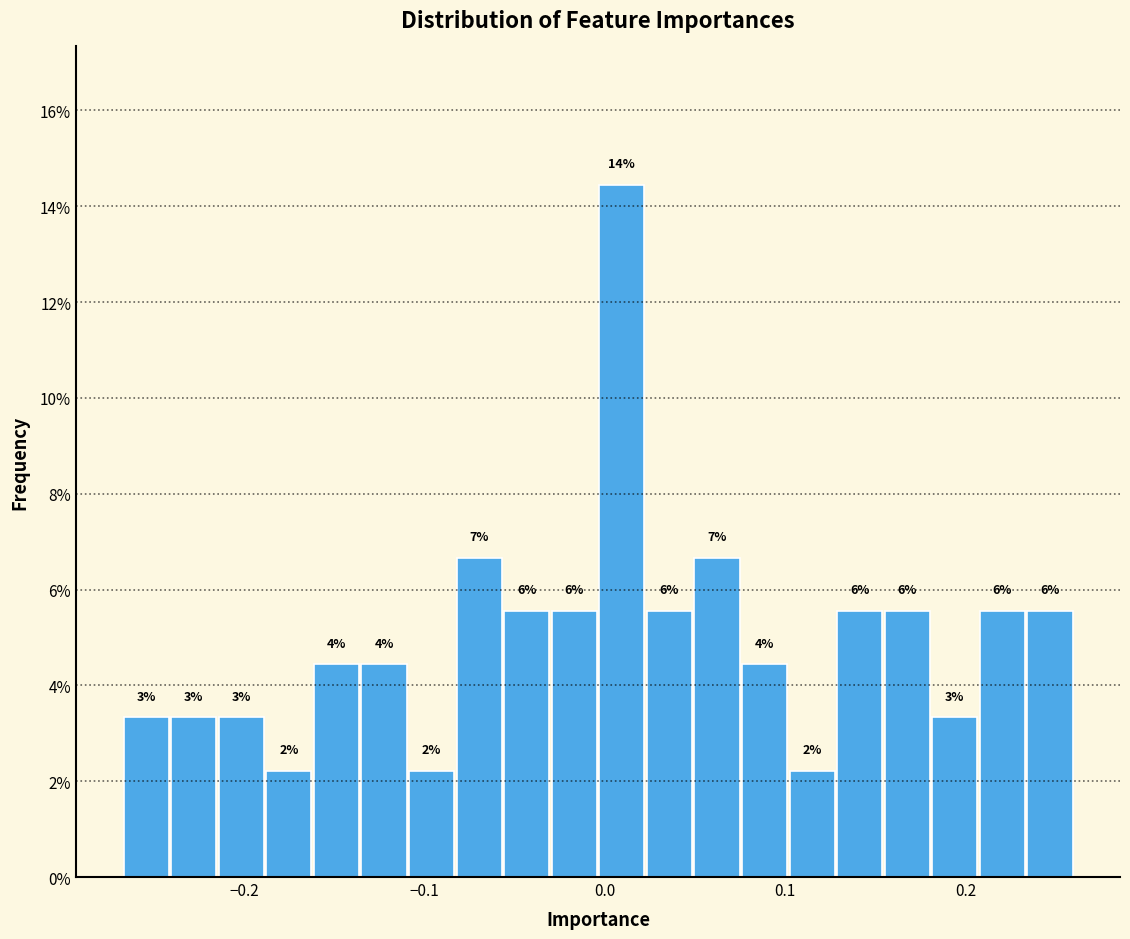

Around what value on the x-axis is the tallest bar? Give the approximate position of its centre, as read against the axis.

0.01